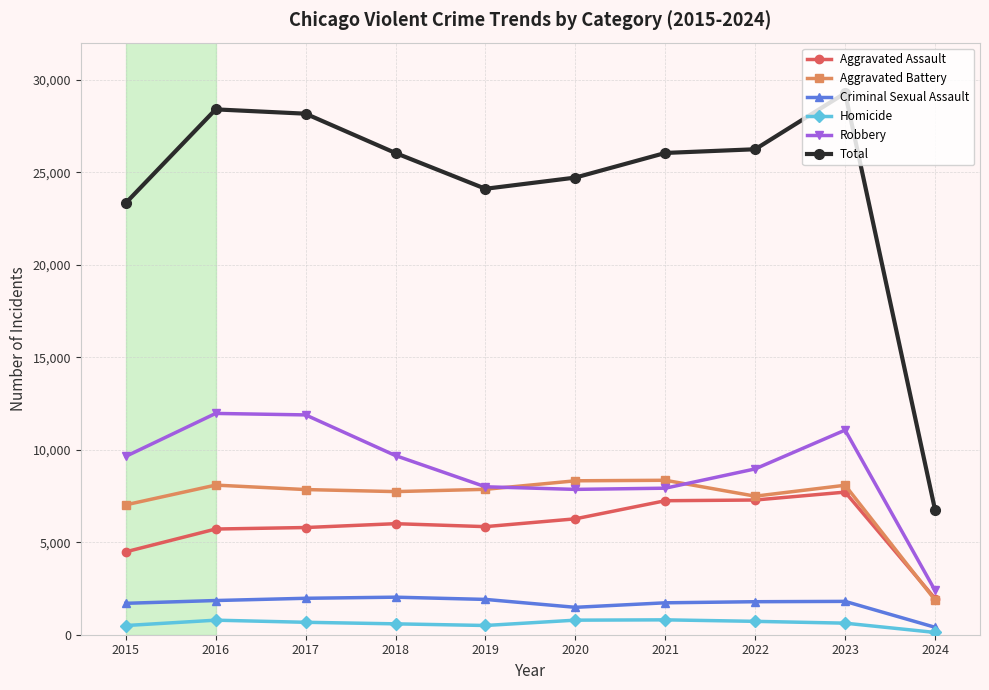

Which series has the largest range (max minus min)?

Total